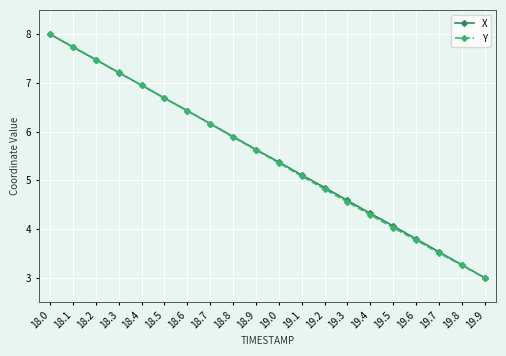

What position from the right is 18.8?

12